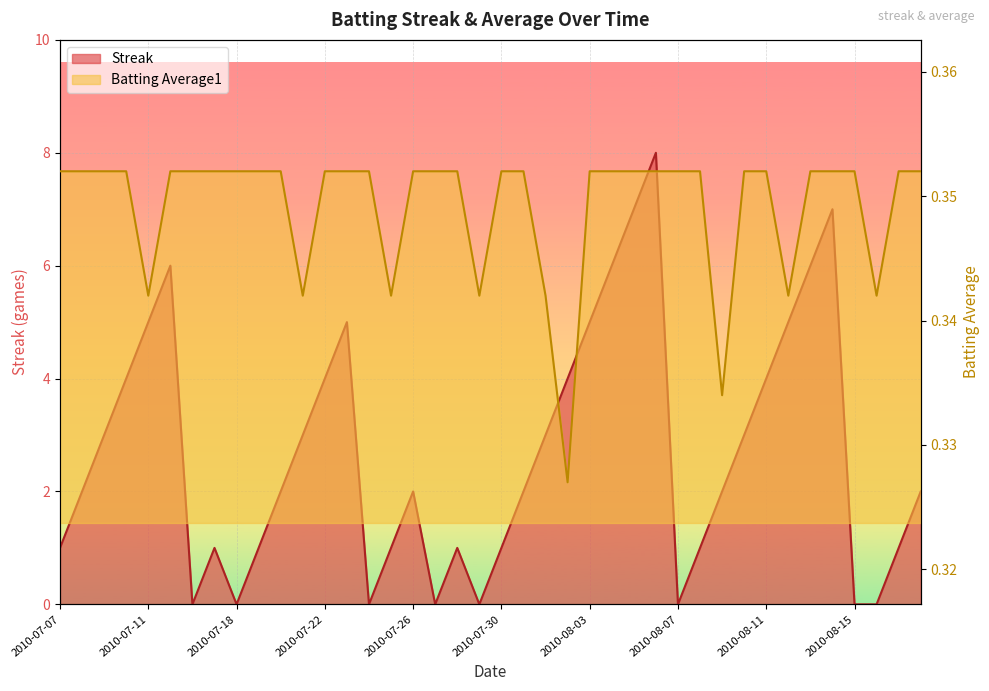

What is the spread (max minus min) of values at 2010-08-11?

3.6